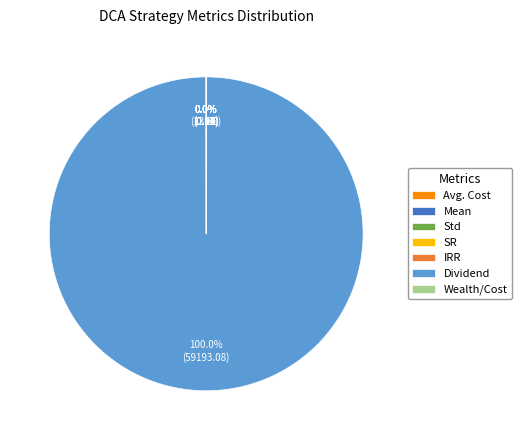

Is there any slice that represents more than half of the pie?

Yes